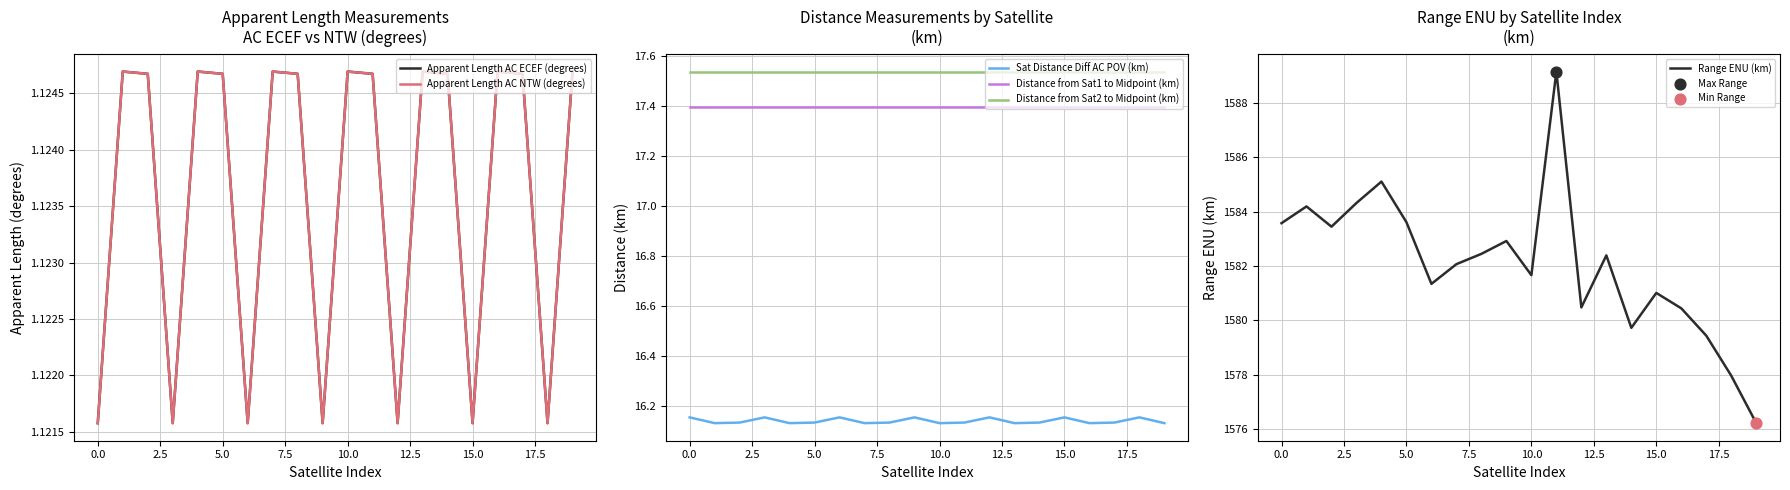

At which category is the sum across all series the highest?

11